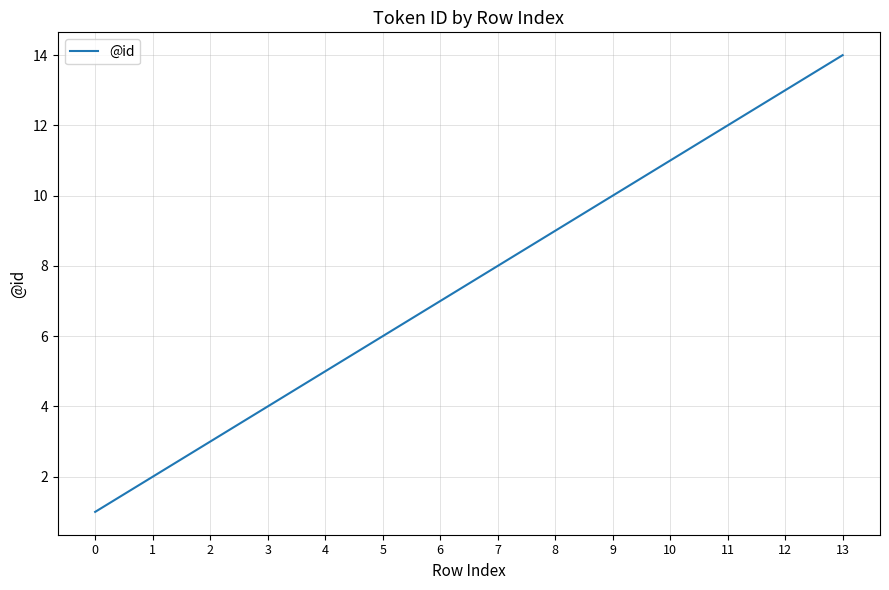

Approximately how many times larger is the value at 3 compared to 0?

4.0